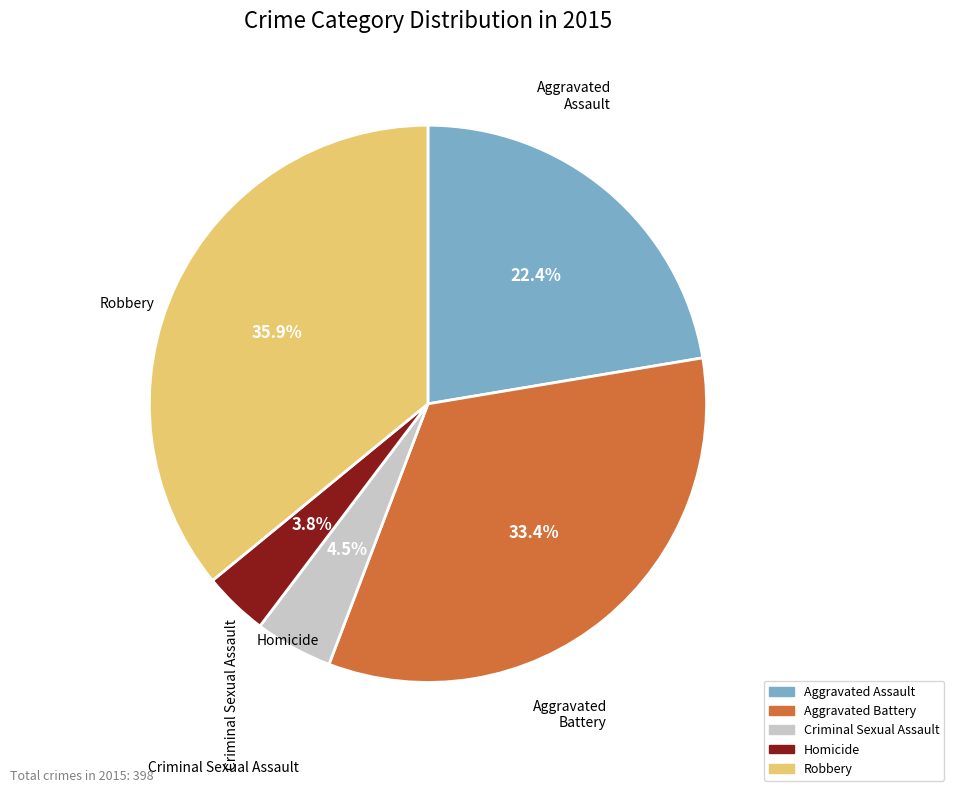

Combined, do Homicide and Aggravated Battery account for over 50%?

No